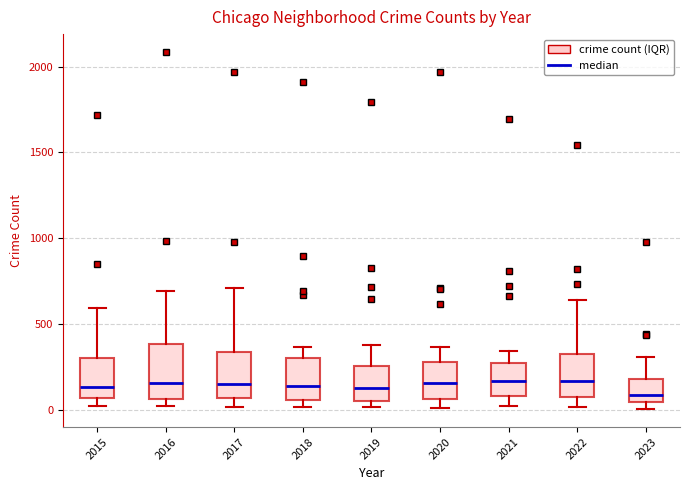

Reading left to right, transcribe this box plot: for each box, give where its median line is, the range the box spans, and where its two whiskers end, as read against the y-axis. The values are not printed on the chart, so give them approximately, as read against the axis.

2015: median 150, box 50 to 300, whiskers 0 to 600
2016: median 150, box 50 to 400, whiskers 0 to 700
2017: median 150, box 50 to 350, whiskers 0 to 700
2018: median 150, box 50 to 300, whiskers 0 to 350
2019: median 150, box 50 to 250, whiskers 0 to 400
2020: median 150, box 50 to 300, whiskers 0 to 350
2021: median 150, box 100 to 250, whiskers 0 to 350
2022: median 150, box 100 to 300, whiskers 0 to 650
2023: median 100, box 50 to 200, whiskers 0 to 300